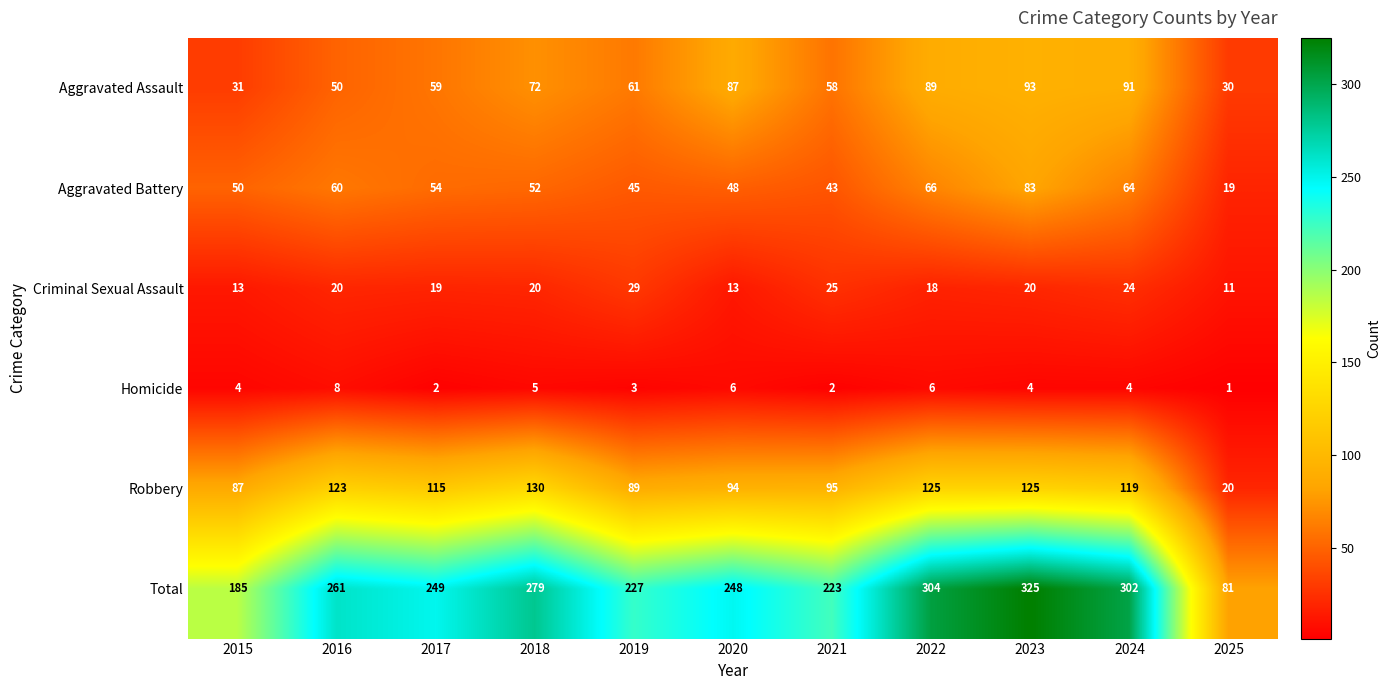

Which series has the widest spread of values?

Total